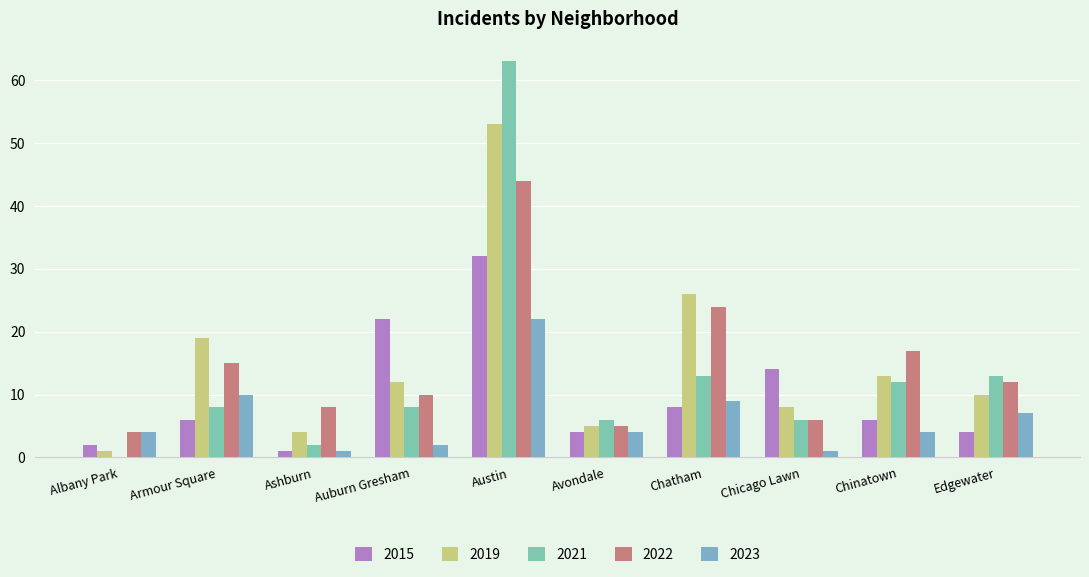

How many groups of bars are there?

10